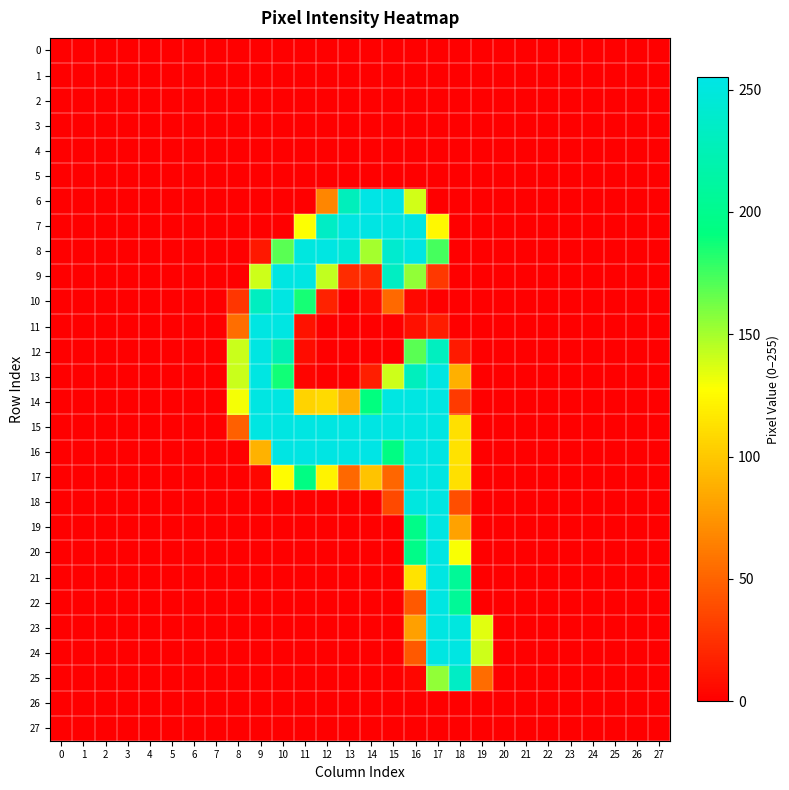

Reading left to right, transcribe all the data shown in this chart.

0: 0=0	1=0	2=0	3=0	4=0	5=0	6=0	7=0	8=0	9=0	10=0	11=0	12=0	13=0	14=0	15=0	16=0	17=0	18=0	19=0	20=0	21=0	22=0	23=0	24=0	25=0	26=0	27=0
1: 0=0	1=0	2=0	3=0	4=0	5=0	6=0	7=0	8=0	9=0	10=0	11=0	12=0	13=0	14=0	15=0	16=0	17=0	18=0	19=0	20=0	21=0	22=0	23=0	24=0	25=0	26=0	27=0
2: 0=0	1=0	2=0	3=0	4=0	5=0	6=0	7=0	8=0	9=0	10=0	11=0	12=0	13=0	14=0	15=0	16=0	17=0	18=0	19=0	20=0	21=0	22=0	23=0	24=0	25=0	26=0	27=0
3: 0=0	1=0	2=0	3=0	4=0	5=0	6=0	7=0	8=0	9=0	10=0	11=0	12=0	13=0	14=0	15=0	16=0	17=0	18=0	19=0	20=0	21=0	22=0	23=0	24=0	25=0	26=0	27=0
4: 0=0	1=0	2=0	3=0	4=0	5=0	6=0	7=0	8=0	9=0	10=0	11=0	12=0	13=0	14=0	15=0	16=0	17=0	18=0	19=0	20=0	21=0	22=0	23=0	24=0	25=0	26=0	27=0
5: 0=0	1=0	2=0	3=0	4=0	5=0	6=0	7=0	8=0	9=0	10=0	11=0	12=0	13=0	14=0	15=0	16=0	17=0	18=0	19=0	20=0	21=0	22=0	23=0	24=0	25=0	26=0	27=0
6: 0=0	1=0	2=0	3=0	4=0	5=0	6=0	7=0	8=0	9=0	10=0	11=0	12=67	13=229	14=255	15=254	16=139	17=0	18=0	19=0	20=0	21=0	22=0	23=0	24=0	25=0	26=0	27=0
7: 0=0	1=0	2=0	3=0	4=0	5=0	6=0	7=0	8=0	9=0	10=0	11=128	12=235	13=253	14=254	15=253	16=252	17=124	18=0	19=0	20=0	21=0	22=0	23=0	24=0	25=0	26=0	27=0
8: 0=0	1=0	2=0	3=0	4=0	5=0	6=0	7=0	8=0	9=12	10=169	11=251	12=253	13=246	14=150	15=241	16=253	17=174	18=0	19=0	20=0	21=0	22=0	23=0	24=0	25=0	26=0	27=0
9: 0=0	1=0	2=0	3=0	4=0	5=0	6=0	7=0	8=0	9=140	10=253	11=253	12=143	13=22	14=20	15=233	16=155	17=28	18=0	19=0	20=0	21=0	22=0	23=0	24=0	25=0	26=0	27=0
10: 0=0	1=0	2=0	3=0	4=0	5=0	6=0	7=0	8=27	9=232	10=253	11=186	12=17	13=0	14=5	15=53	16=4	17=0	18=0	19=0	20=0	21=0	22=0	23=0	24=0	25=0	26=0	27=0
11: 0=0	1=0	2=0	3=0	4=0	5=0	6=0	7=0	8=55	9=253	10=253	11=9	12=0	13=0	14=0	15=0	16=8	17=14	18=0	19=0	20=0	21=0	22=0	23=0	24=0	25=0	26=0	27=0
12: 0=0	1=0	2=0	3=0	4=0	5=0	6=0	7=0	8=141	9=253	10=224	11=6	12=0	13=0	14=0	15=0	16=169	17=231	18=13	19=0	20=0	21=0	22=0	23=0	24=0	25=0	26=0	27=0
13: 0=0	1=0	2=0	3=0	4=0	5=0	6=0	7=0	8=141	9=253	10=187	11=2	12=0	13=0	14=15	15=140	16=230	17=253	18=88	19=0	20=0	21=0	22=0	23=0	24=0	25=0	26=0	27=0
14: 0=0	1=0	2=0	3=0	4=0	5=0	6=0	7=0	8=130	9=253	10=253	11=106	12=109	13=88	14=191	15=253	16=253	17=253	18=29	19=0	20=0	21=0	22=0	23=0	24=0	25=0	26=0	27=0
15: 0=0	1=0	2=0	3=0	4=0	5=0	6=0	7=0	8=48	9=253	10=253	11=253	12=253	13=253	14=254	15=253	16=253	17=253	18=112	19=0	20=0	21=0	22=0	23=0	24=0	25=0	26=0	27=0
16: 0=0	1=0	2=0	3=0	4=0	5=0	6=0	7=0	8=0	9=89	10=254	11=254	12=254	13=254	14=255	15=194	16=254	17=254	18=113	19=0	20=0	21=0	22=0	23=0	24=0	25=0	26=0	27=0
17: 0=0	1=0	2=0	3=0	4=0	5=0	6=0	7=0	8=0	9=3	10=126	11=194	12=122	13=52	14=98	15=51	16=253	17=253	18=112	19=0	20=0	21=0	22=0	23=0	24=0	25=0	26=0	27=0
18: 0=0	1=0	2=0	3=0	4=0	5=0	6=0	7=0	8=0	9=0	10=0	11=0	12=0	13=0	14=0	15=37	16=251	17=253	18=39	19=0	20=0	21=0	22=0	23=0	24=0	25=0	26=0	27=0
19: 0=0	1=0	2=0	3=0	4=0	5=0	6=0	7=0	8=0	9=0	10=0	11=0	12=0	13=0	14=0	15=0	16=197	17=253	18=81	19=0	20=0	21=0	22=0	23=0	24=0	25=0	26=0	27=0
20: 0=0	1=0	2=0	3=0	4=0	5=0	6=0	7=0	8=0	9=0	10=0	11=0	12=0	13=0	14=0	15=0	16=197	17=253	18=129	19=0	20=0	21=0	22=0	23=0	24=0	25=0	26=0	27=0
21: 0=0	1=0	2=0	3=0	4=0	5=0	6=0	7=0	8=0	9=0	10=0	11=0	12=0	13=0	14=0	15=0	16=114	17=253	18=206	19=0	20=0	21=0	22=0	23=0	24=0	25=0	26=0	27=0
22: 0=0	1=0	2=0	3=0	4=0	5=0	6=0	7=0	8=0	9=0	10=0	11=0	12=0	13=0	14=0	15=0	16=45	17=253	18=206	19=0	20=0	21=0	22=0	23=0	24=0	25=0	26=0	27=0
23: 0=0	1=0	2=0	3=0	4=0	5=0	6=0	7=0	8=0	9=0	10=0	11=0	12=0	13=0	14=0	15=0	16=80	17=253	18=251	19=135	20=0	21=0	22=0	23=0	24=0	25=0	26=0	27=0
24: 0=0	1=0	2=0	3=0	4=0	5=0	6=0	7=0	8=0	9=0	10=0	11=0	12=0	13=0	14=0	15=0	16=45	17=253	18=253	19=140	20=0	21=0	22=0	23=0	24=0	25=0	26=0	27=0
25: 0=0	1=0	2=0	3=0	4=0	5=0	6=0	7=0	8=0	9=0	10=0	11=0	12=0	13=0	14=0	15=0	16=3	17=155	18=235	19=54	20=0	21=0	22=0	23=0	24=0	25=0	26=0	27=0
26: 0=0	1=0	2=0	3=0	4=0	5=0	6=0	7=0	8=0	9=0	10=0	11=0	12=0	13=0	14=0	15=0	16=0	17=0	18=0	19=0	20=0	21=0	22=0	23=0	24=0	25=0	26=0	27=0
27: 0=0	1=0	2=0	3=0	4=0	5=0	6=0	7=0	8=0	9=0	10=0	11=0	12=0	13=0	14=0	15=0	16=0	17=0	18=0	19=0	20=0	21=0	22=0	23=0	24=0	25=0	26=0	27=0